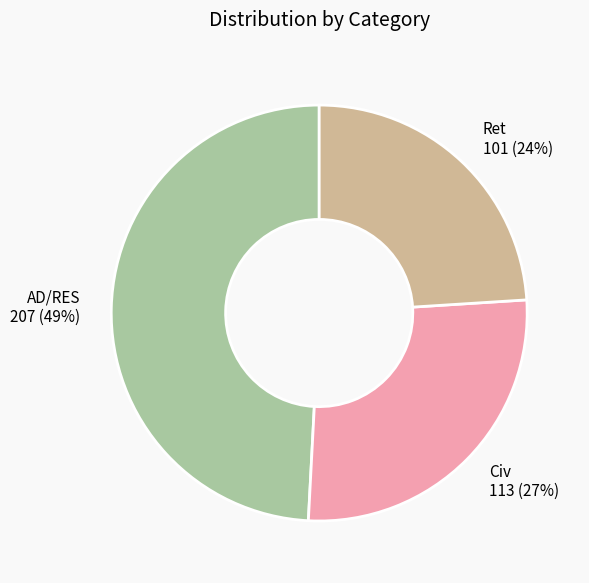

Is it true that Ret is 24% of the pie?

True